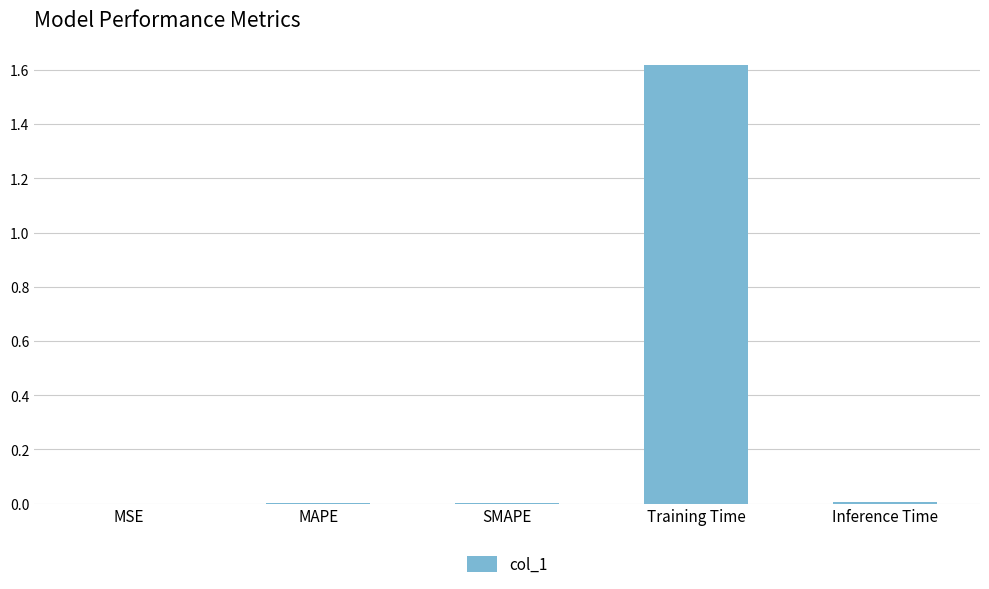

Which has a higher value, MSE or Training Time?

Training Time